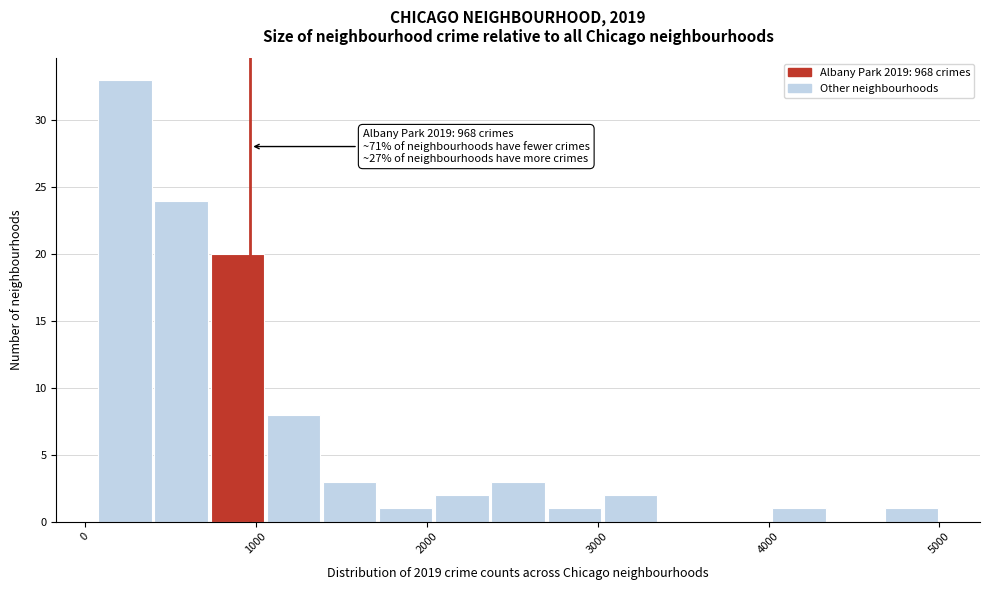

Read against the x-axis, roughly where is the centre of the tallest bar?

200